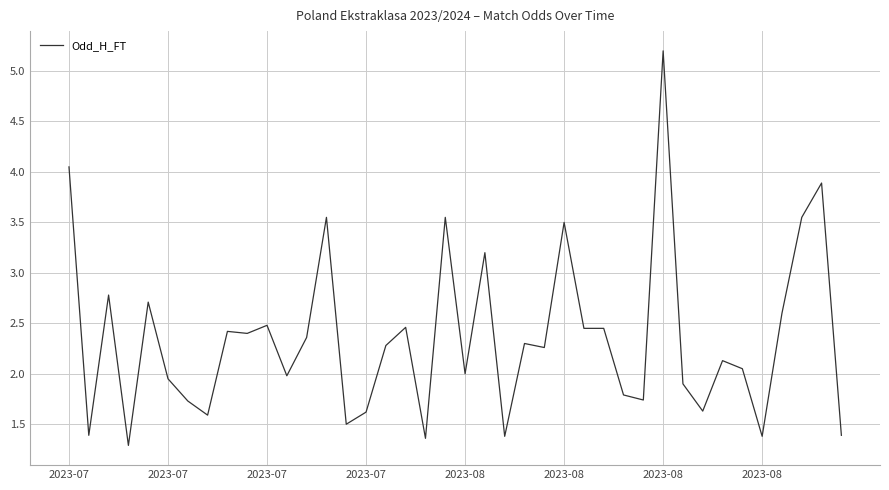

What is the smallest value displayed?

1.3